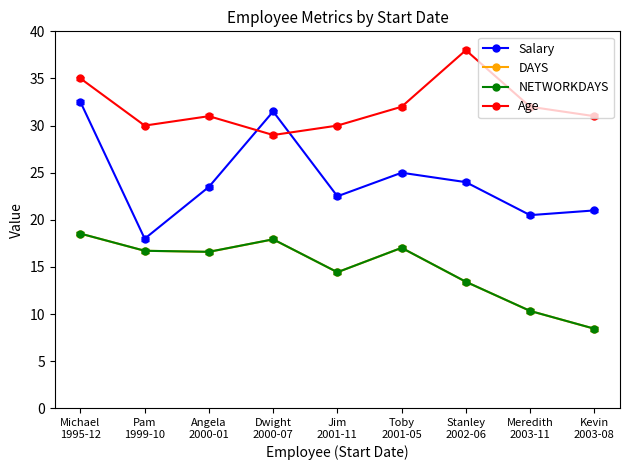

Count the number of data series in this chart.

4